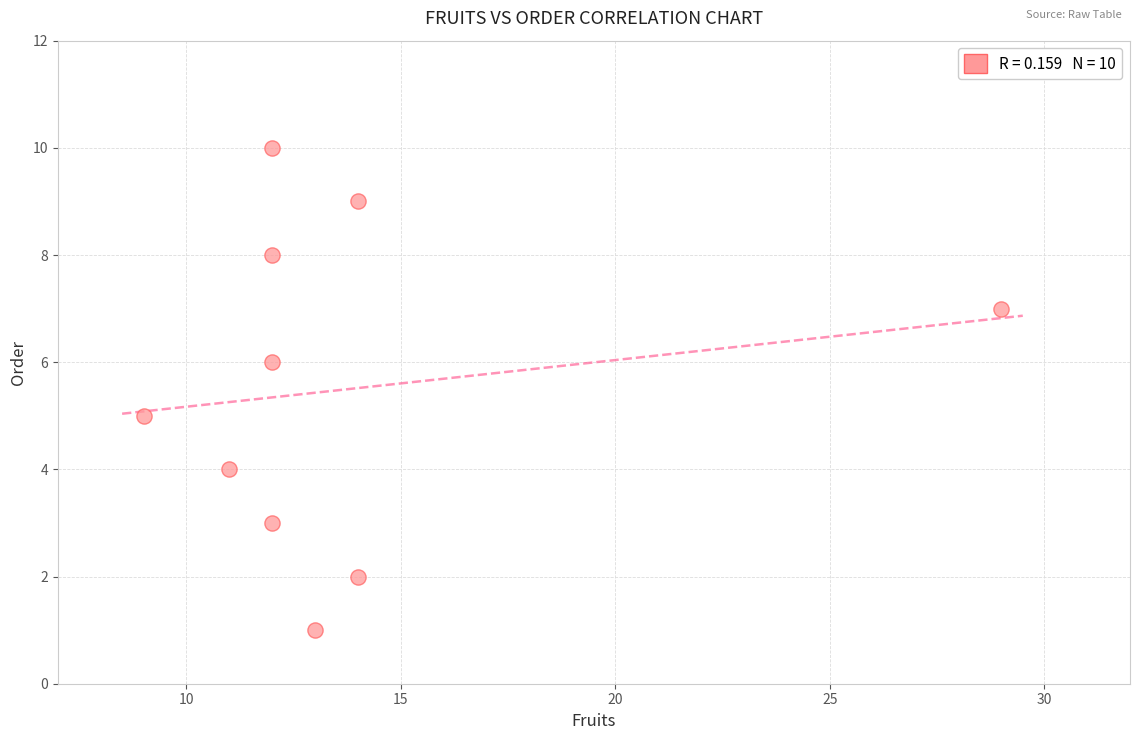

What is the range of X values (max minus min)?

20